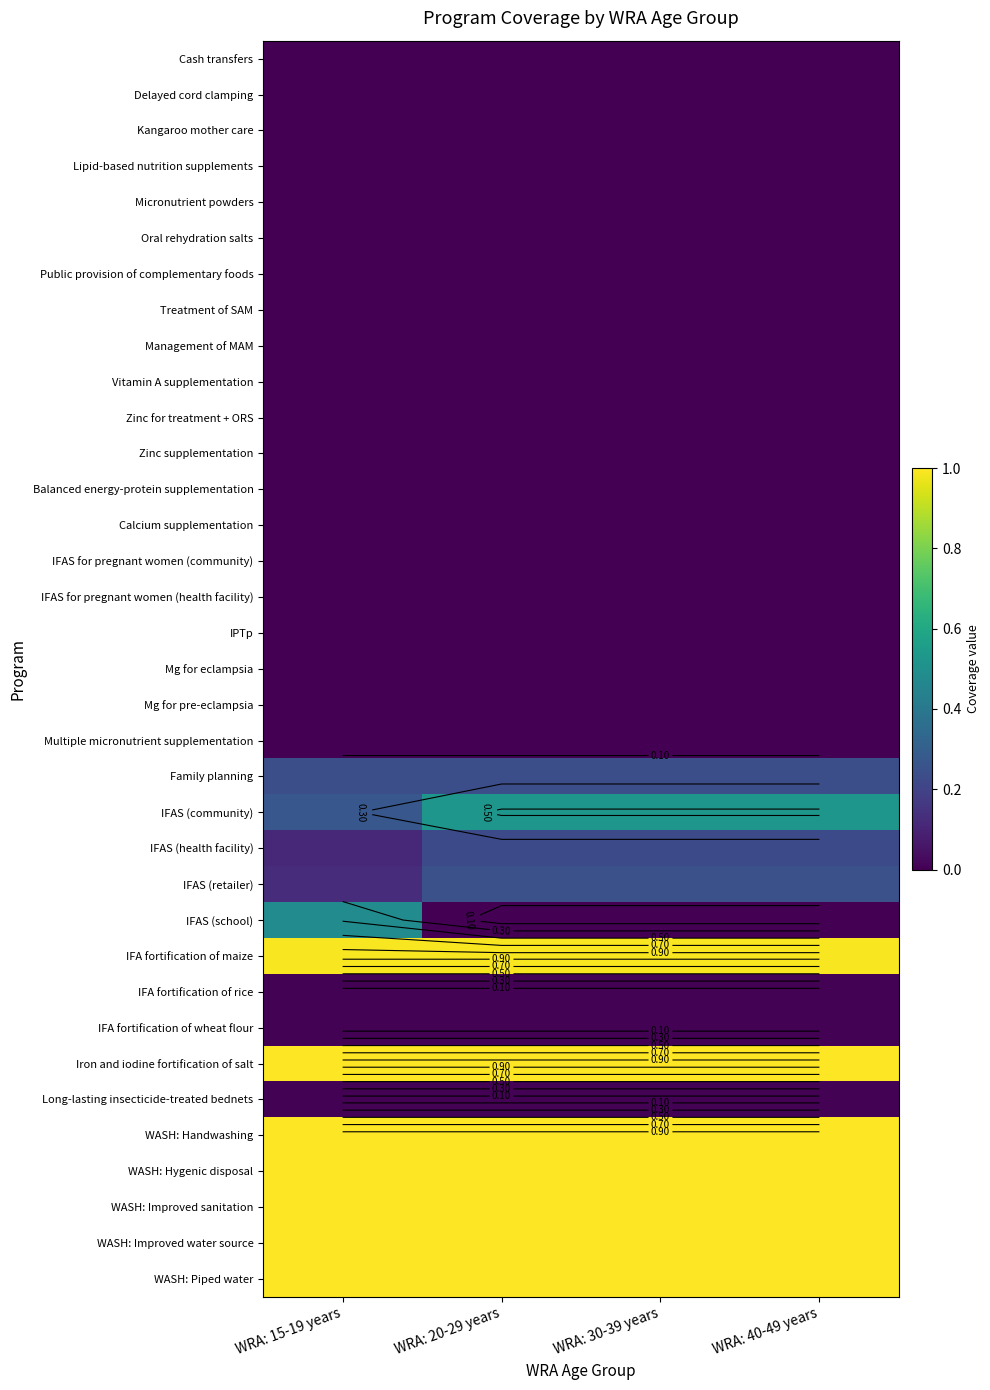

At which label does IFAS (school) reach its peak?

WRA: 15-19 years